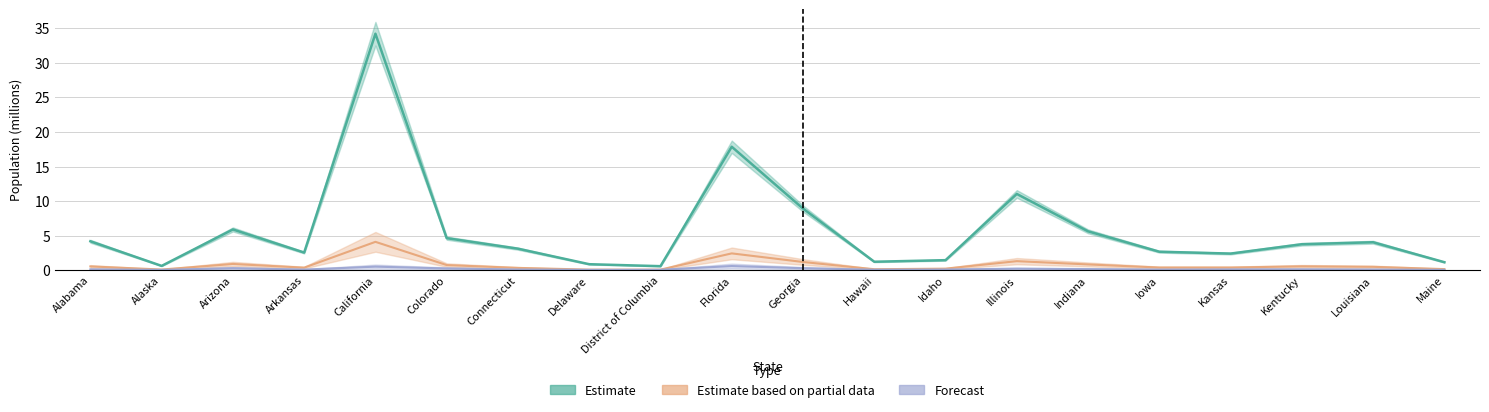

Between Kentucky and Louisiana, which series saw the biggest shift?

Estimate